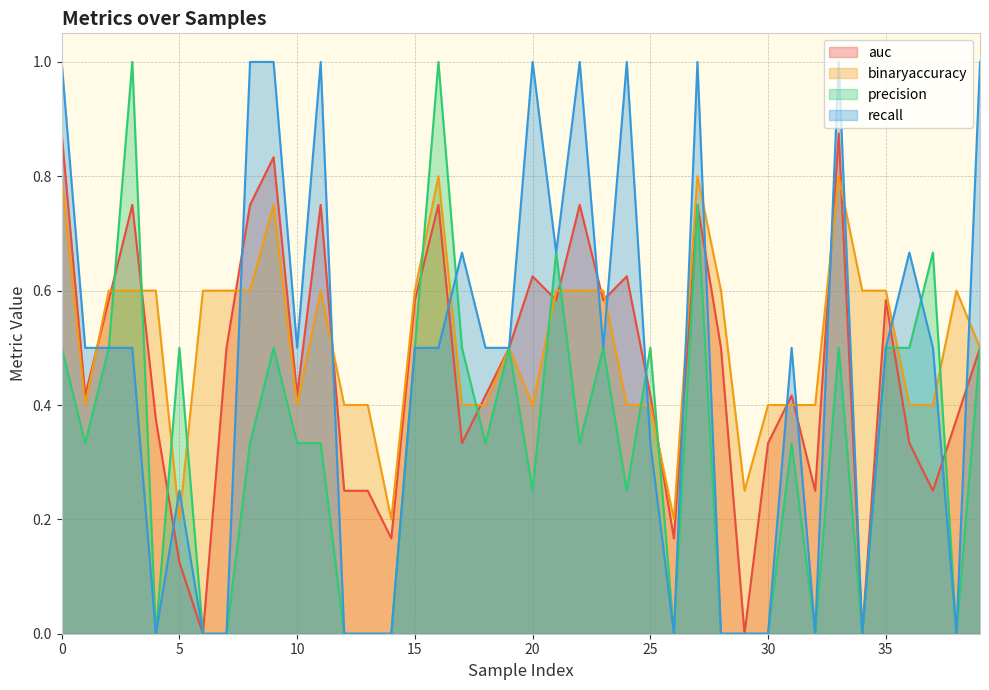

Is the value of recall at 3 greater than the value of auc at 22?

No